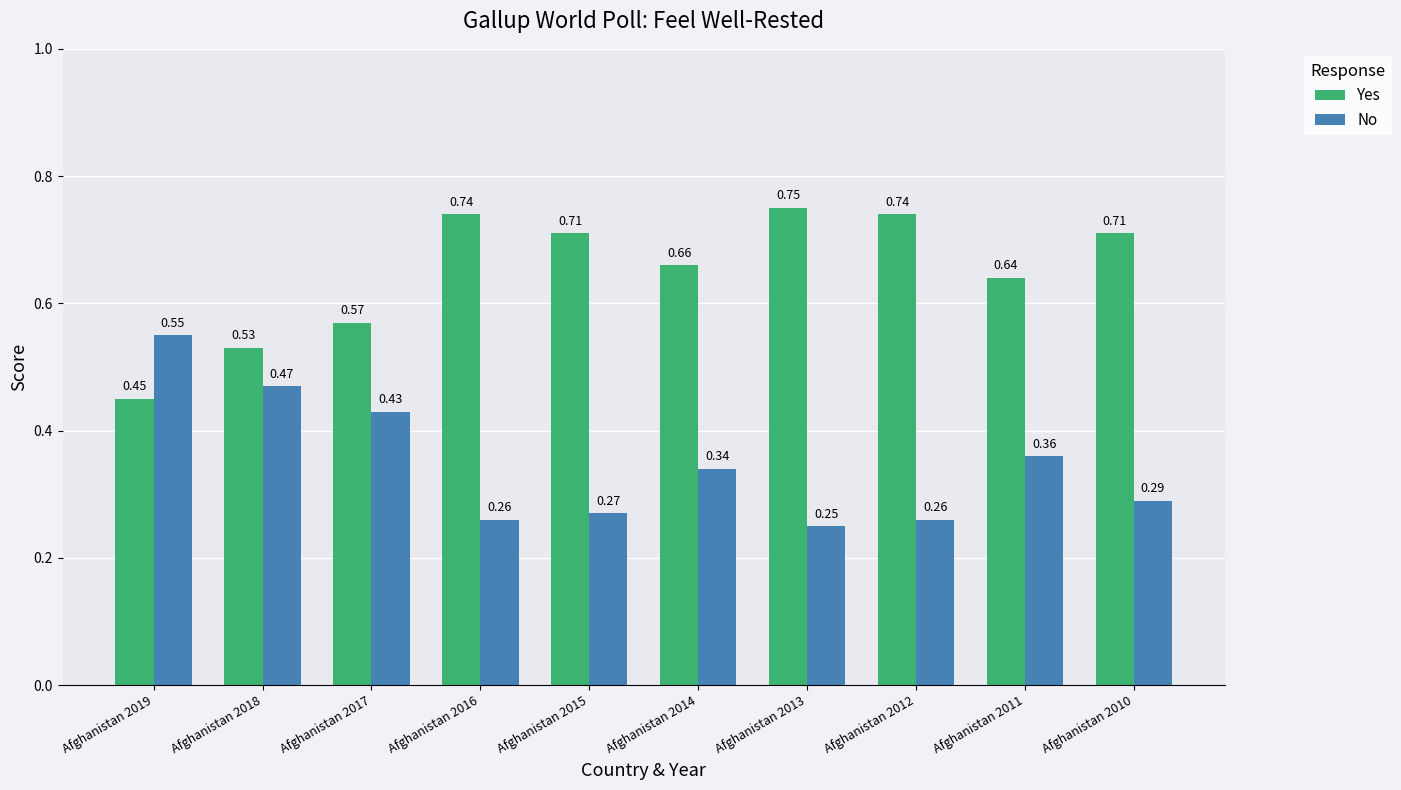

The Yes series shows 1.3 at Afghanistan 2012. True or false?

False